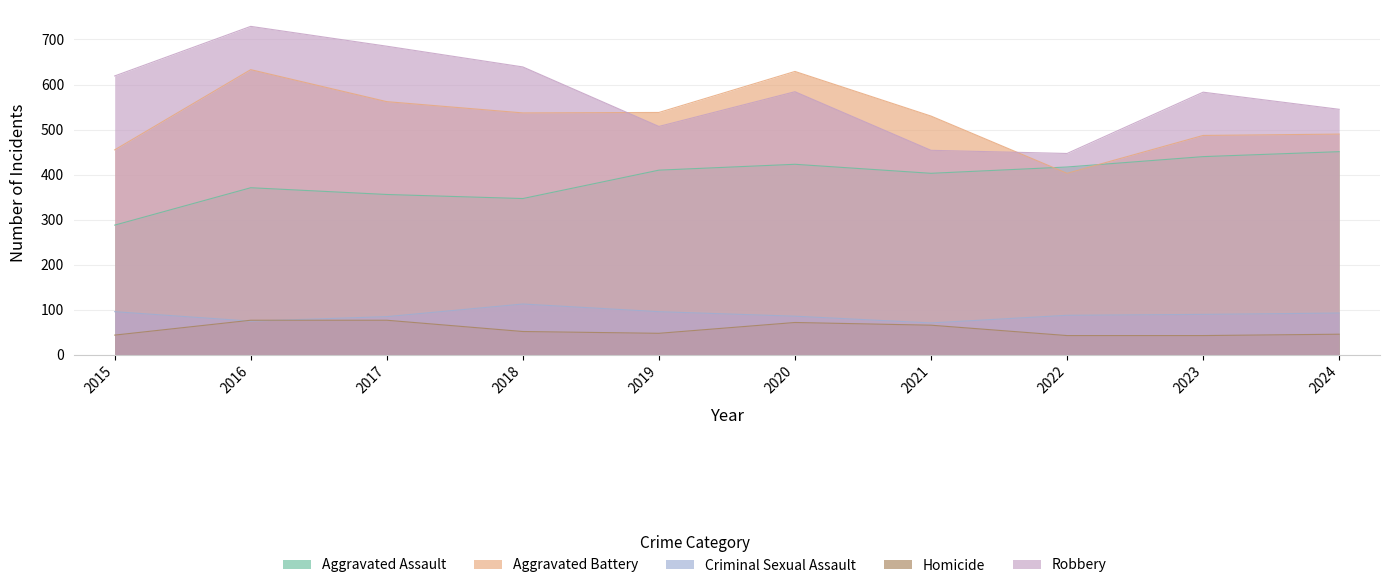

What is the average value of the Aggravated Assault series?

391